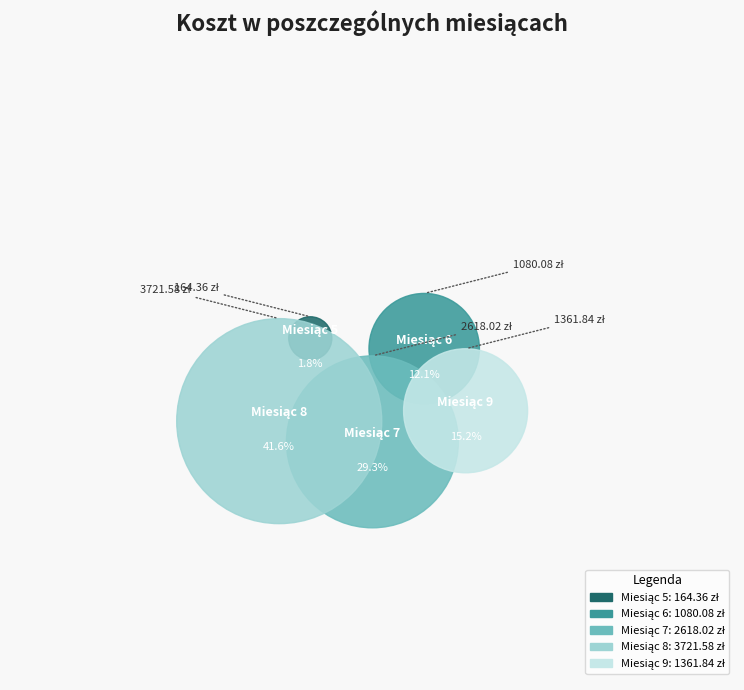

The 7 slice represents 29% of the pie. True or false?

True